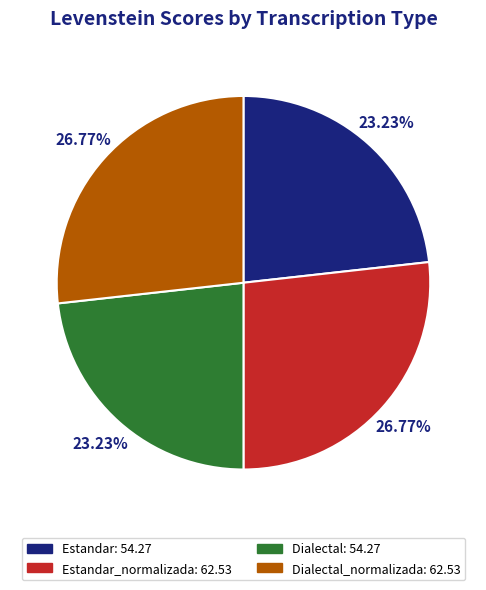

Is there any slice that represents more than half of the pie?

No